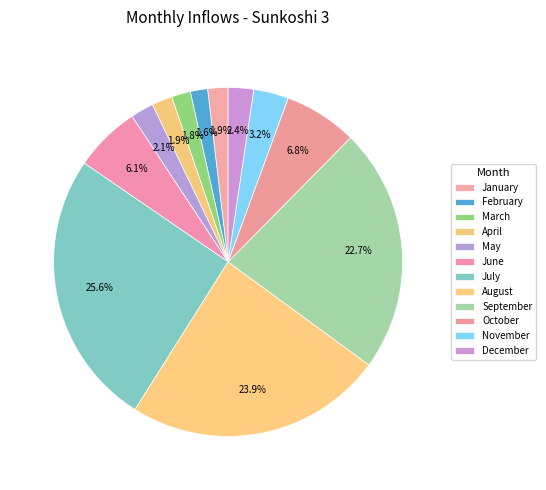

Do October and January together represent more than half of the pie?

No